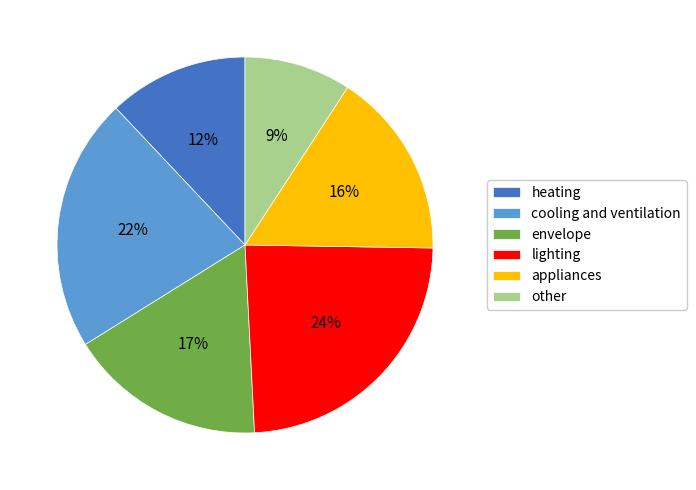

Is it true that heating is 12% of the pie?

True